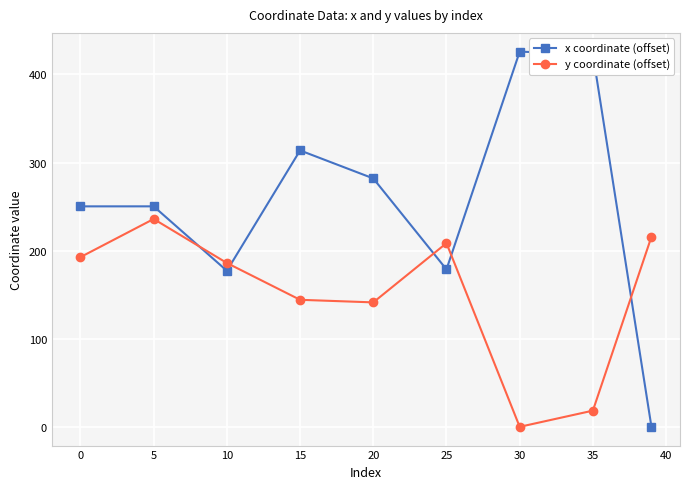

Rank the series by their average value, from highest to lowest.

x coordinate (offset), y coordinate (offset)